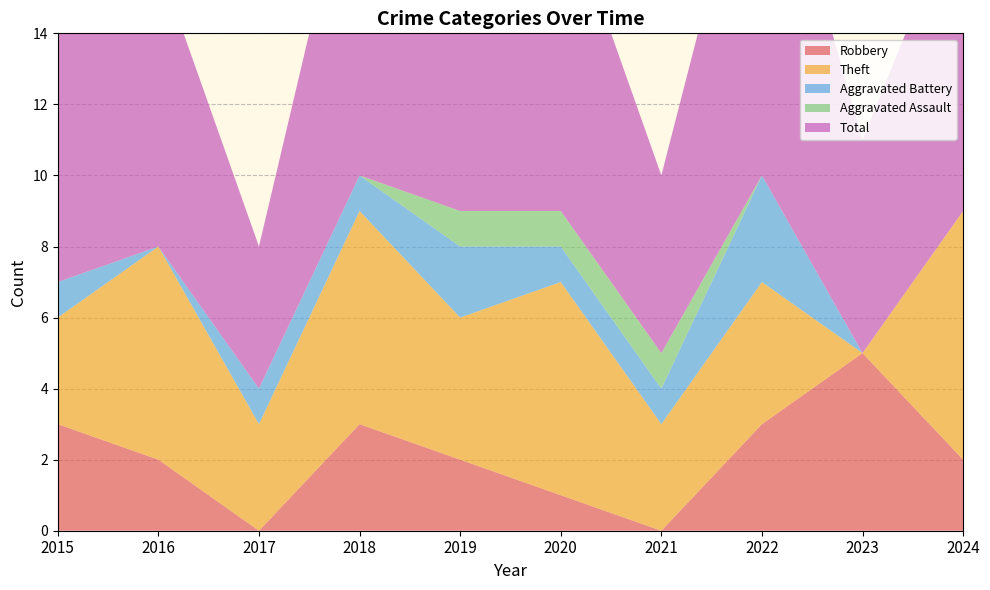

Reading left to right, list all the values displayed in this chart.

Robbery: 2015=3	2016=2	2017=0	2018=3	2019=2	2020=1	2021=0	2022=3	2023=5	2024=2
Theft: 2015=3	2016=6	2017=3	2018=6	2019=4	2020=6	2021=3	2022=4	2023=0	2024=7
Aggravated Battery: 2015=1	2016=0	2017=1	2018=1	2019=2	2020=1	2021=1	2022=3	2023=0	2024=0
Aggravated Assault: 2015=0	2016=0	2017=0	2018=0	2019=1	2020=1	2021=1	2022=0	2023=0	2024=0
Total: 2015=7	2016=8	2017=4	2018=10	2019=9	2020=9	2021=5	2022=11	2023=6	2024=9